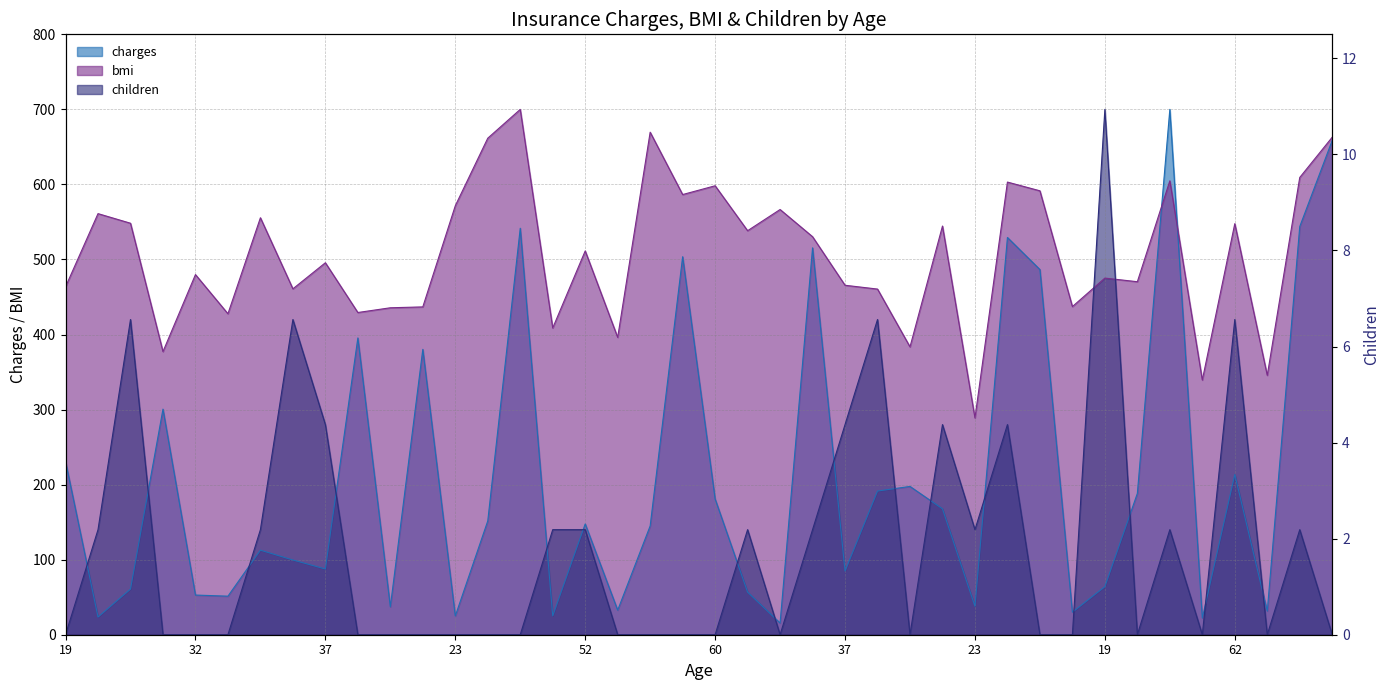

Which series has the widest spread of values?

children